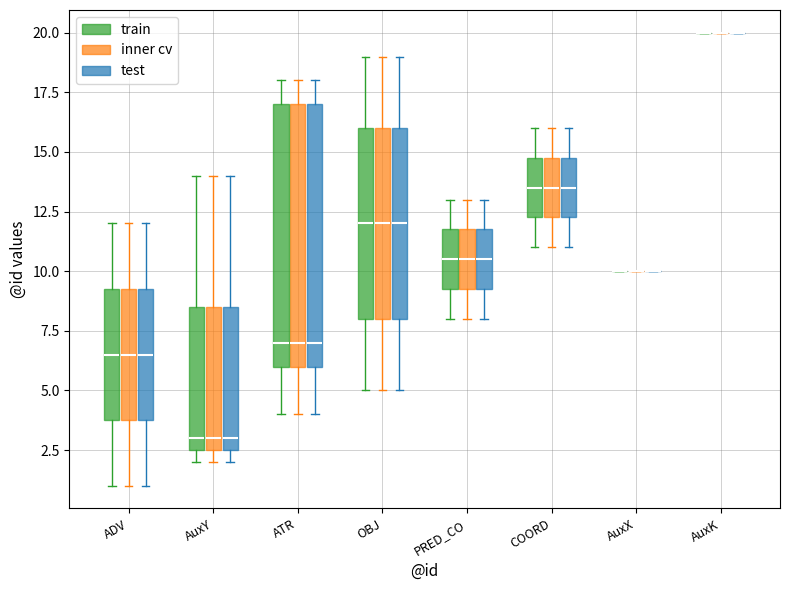

Reading left to right, transcribe this box plot: for each box, give where its median line is, the range the box spans, and where its two whiskers end, as read against the y-axis. The values are not printed on the chart, so give them approximately, as read against the axis.

ADV (train): median 6.5, box 4.0 to 9.5, whiskers 1.0 to 12.0
ADV (inner cv): median 6.5, box 4.0 to 9.5, whiskers 1.0 to 12.0
ADV (test): median 6.5, box 4.0 to 9.5, whiskers 1.0 to 12.0
AuxY (train): median 3.0, box 2.5 to 8.5, whiskers 2.0 to 14.0
AuxY (inner cv): median 3.0, box 2.5 to 8.5, whiskers 2.0 to 14.0
AuxY (test): median 3.0, box 2.5 to 8.5, whiskers 2.0 to 14.0
ATR (train): median 7.0, box 6.0 to 17.0, whiskers 4.0 to 18.0
ATR (inner cv): median 7.0, box 6.0 to 17.0, whiskers 4.0 to 18.0
ATR (test): median 7.0, box 6.0 to 17.0, whiskers 4.0 to 18.0
OBJ (train): median 12.0, box 8.0 to 16.0, whiskers 5.0 to 19.0
OBJ (inner cv): median 12.0, box 8.0 to 16.0, whiskers 5.0 to 19.0
OBJ (test): median 12.0, box 8.0 to 16.0, whiskers 5.0 to 19.0
PRED_CO (train): median 10.5, box 9.5 to 12.0, whiskers 8.0 to 13.0
PRED_CO (inner cv): median 10.5, box 9.5 to 12.0, whiskers 8.0 to 13.0
PRED_CO (test): median 10.5, box 9.5 to 12.0, whiskers 8.0 to 13.0
COORD (train): median 13.5, box 12.5 to 15.0, whiskers 11.0 to 16.0
COORD (inner cv): median 13.5, box 12.5 to 15.0, whiskers 11.0 to 16.0
COORD (test): median 13.5, box 12.5 to 15.0, whiskers 11.0 to 16.0
AuxX (train): box collapsed to a line at 10.0, whiskers 10.0 to 10.0
AuxX (inner cv): box collapsed to a line at 10.0, whiskers 10.0 to 10.0
AuxX (test): box collapsed to a line at 10.0, whiskers 10.0 to 10.0
AuxK (train): box collapsed to a line at 20.0, whiskers 20.0 to 20.0
AuxK (inner cv): box collapsed to a line at 20.0, whiskers 20.0 to 20.0
AuxK (test): box collapsed to a line at 20.0, whiskers 20.0 to 20.0